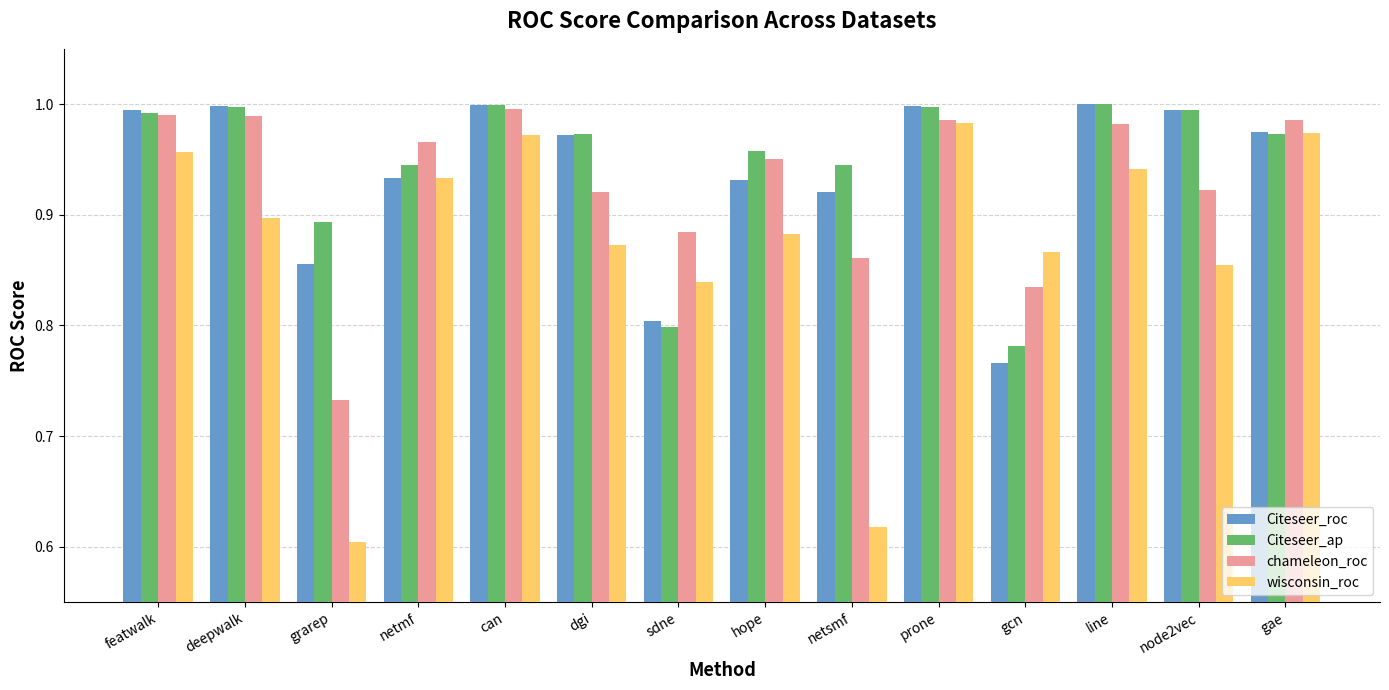

What is the total value across all series at can?

4.0